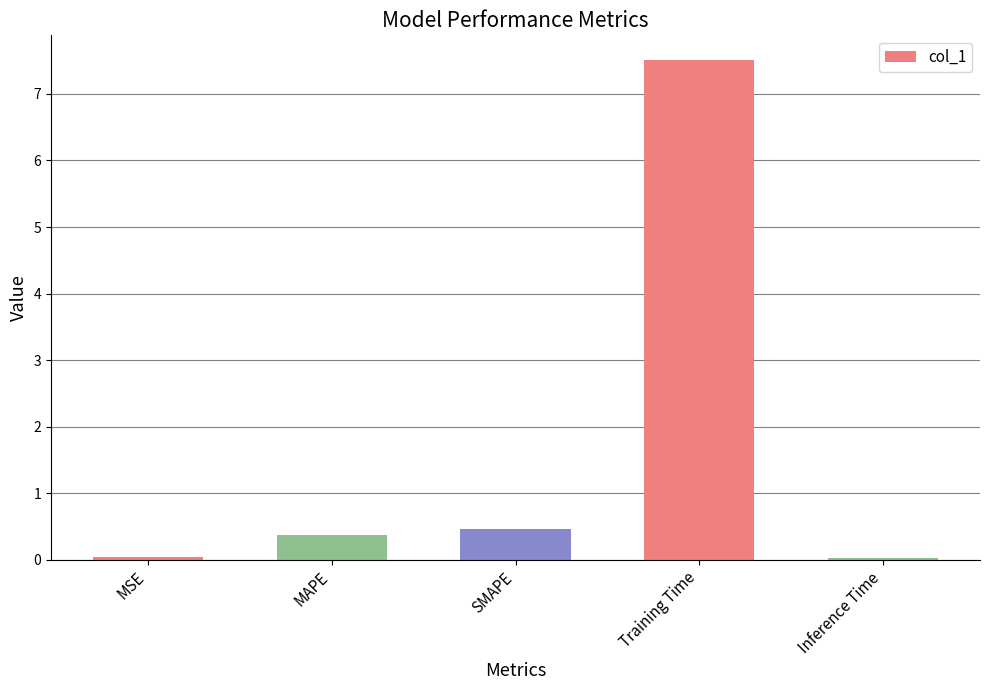

What is the approximate value at SMAPE?

0.5